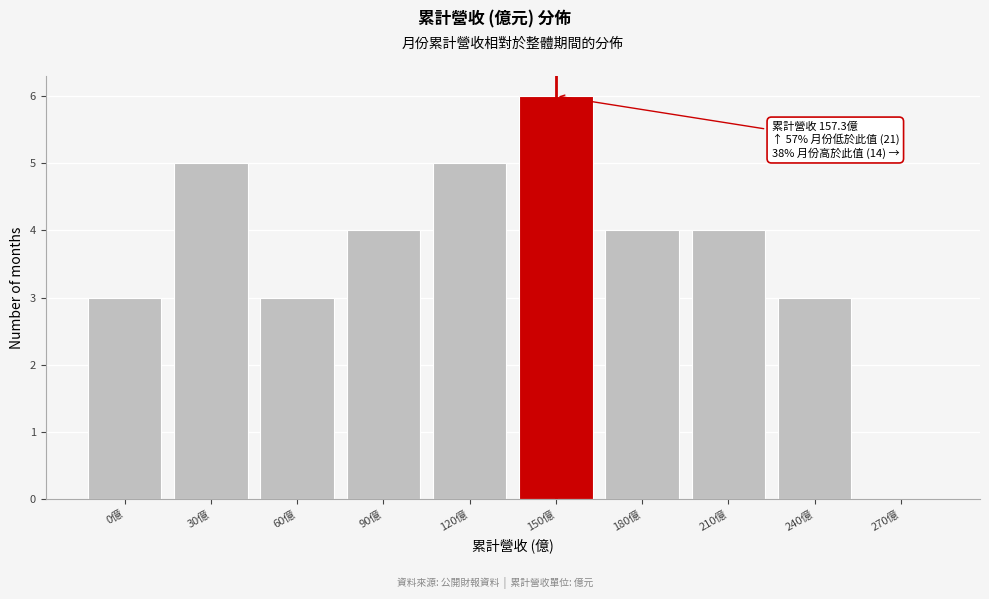

Reading left to right, transcribe all the data shown in this chart.

0億=3	30億=5	60億=3	90億=4	120億=5	150億=6	180億=4	210億=4	240億=3	270億=0